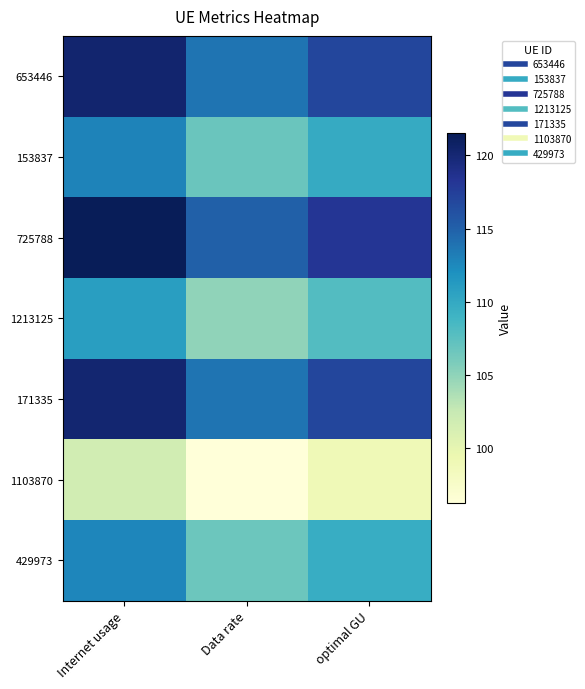

Reading right to left, extract all data points from this chart.

653446: optimal GU=117.0	Data rate=113.8	Internet usage=120.2
153837: optimal GU=109.8	Data rate=106.8	Internet usage=112.8
725788: optimal GU=118.2	Data rate=115.0	Internet usage=121.5
1213125: optimal GU=107.9	Data rate=105.0	Internet usage=110.9
171335: optimal GU=116.9	Data rate=113.8	Internet usage=120.2
1103870: optimal GU=98.9	Data rate=96.2	Internet usage=101.7
429973: optimal GU=109.7	Data rate=106.7	Internet usage=112.7